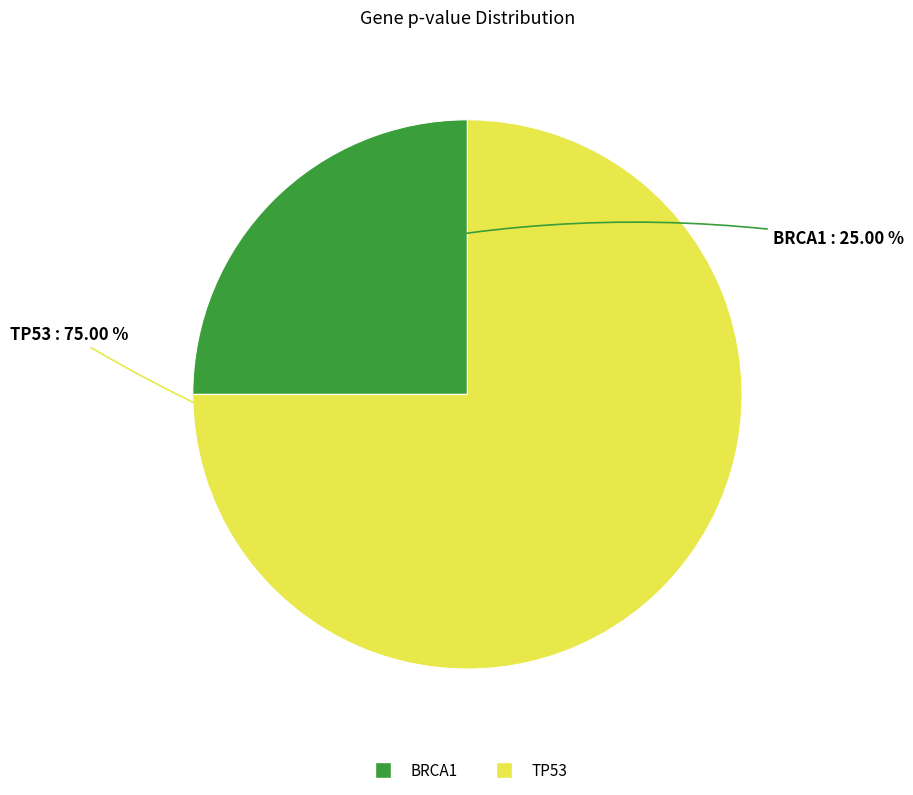

What percentage is the BRCA1 slice, to the nearest percent?

25%